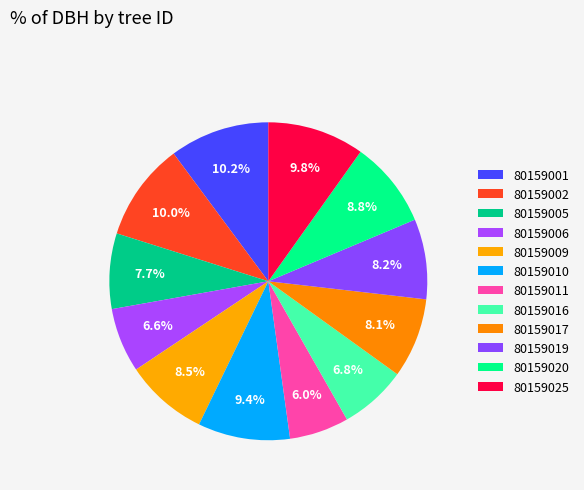

How many segments does this pie chart have?

12